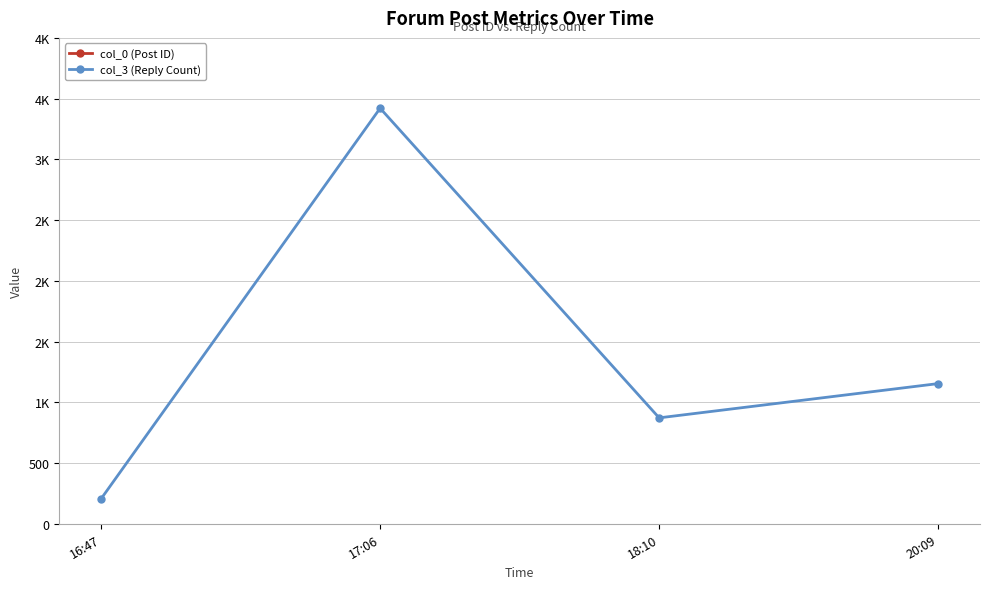

What is the difference between the second highest and minimum values in the col_3 (Reply Count) series?

948